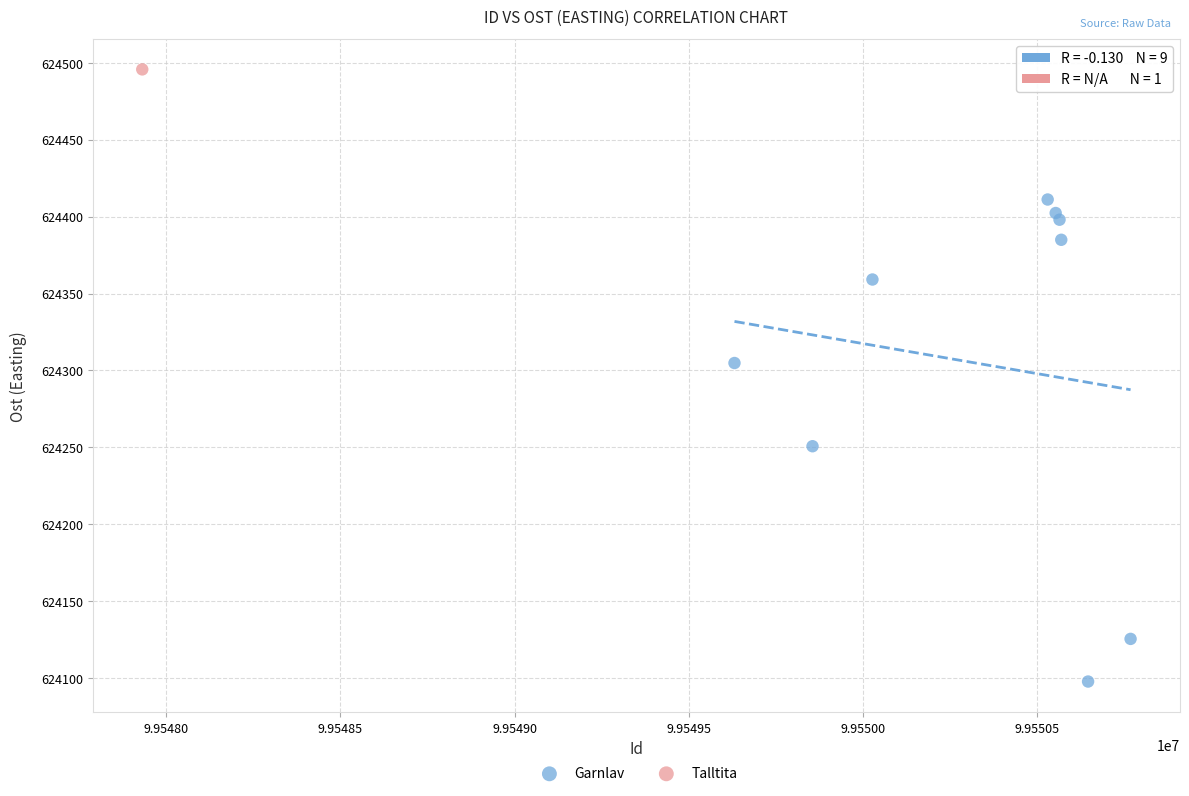

What are all the series names shown in the legend?

Garnlav, Talltita